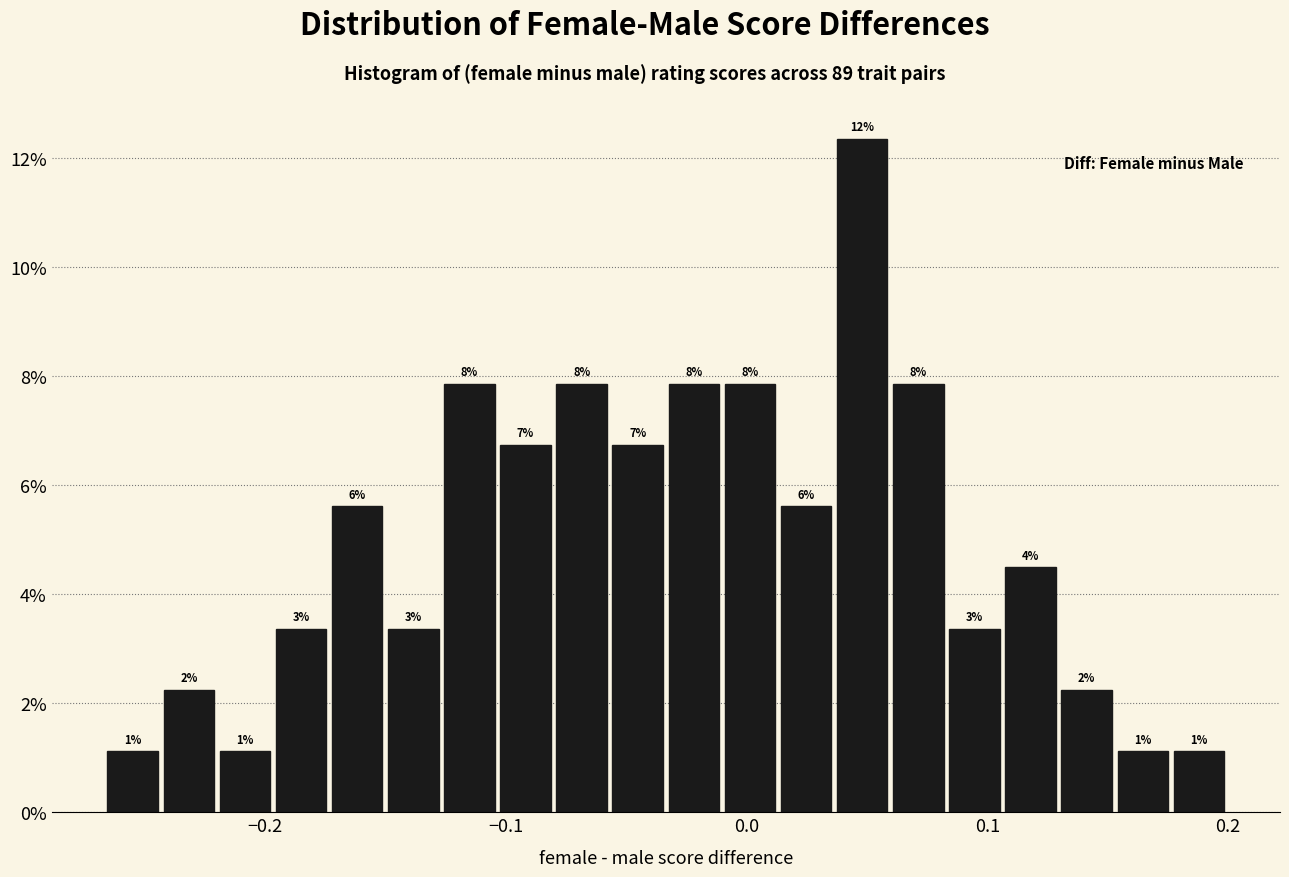

Read against the x-axis, roughly where is the centre of the tallest bar?

0.05